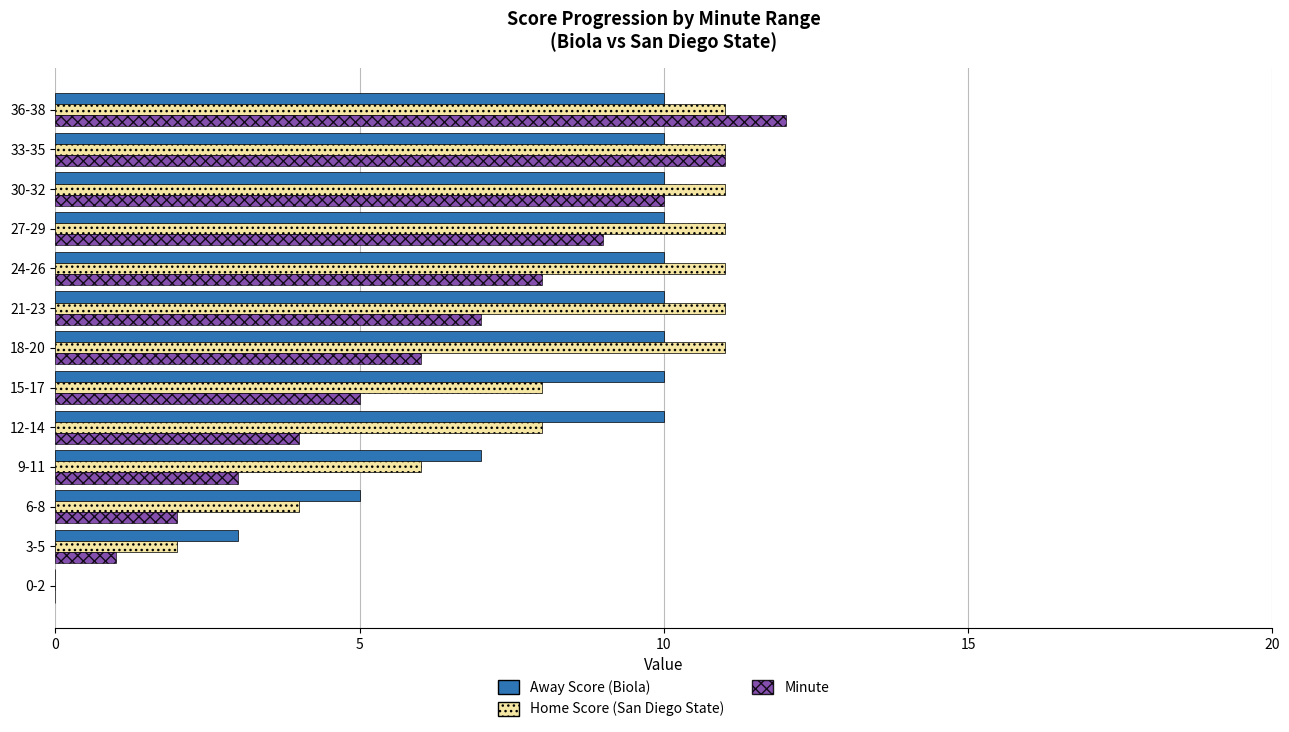

Between 21-23 and 27-29, which series saw the biggest shift?

Minute